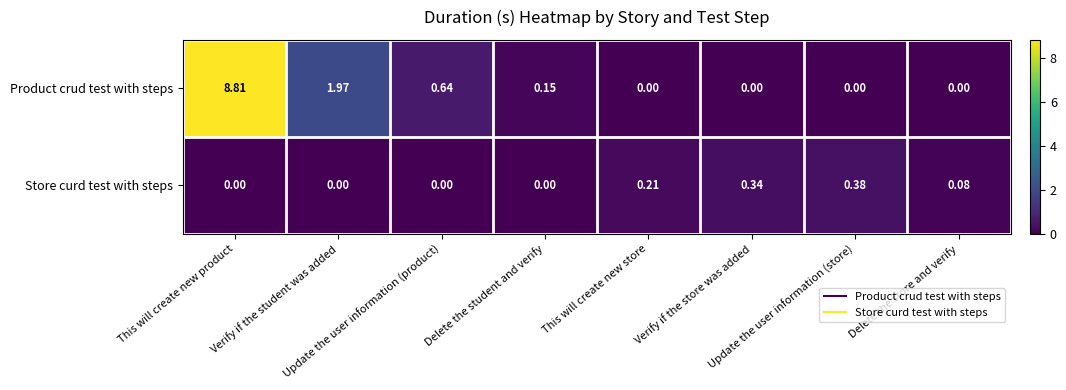

How many values in Store curd test with steps are above zero?

4